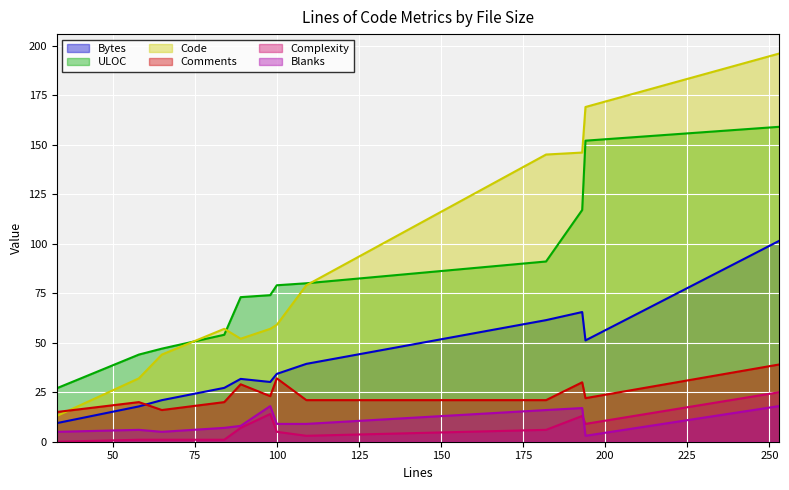

At which category is the sum across all series the highest?

253